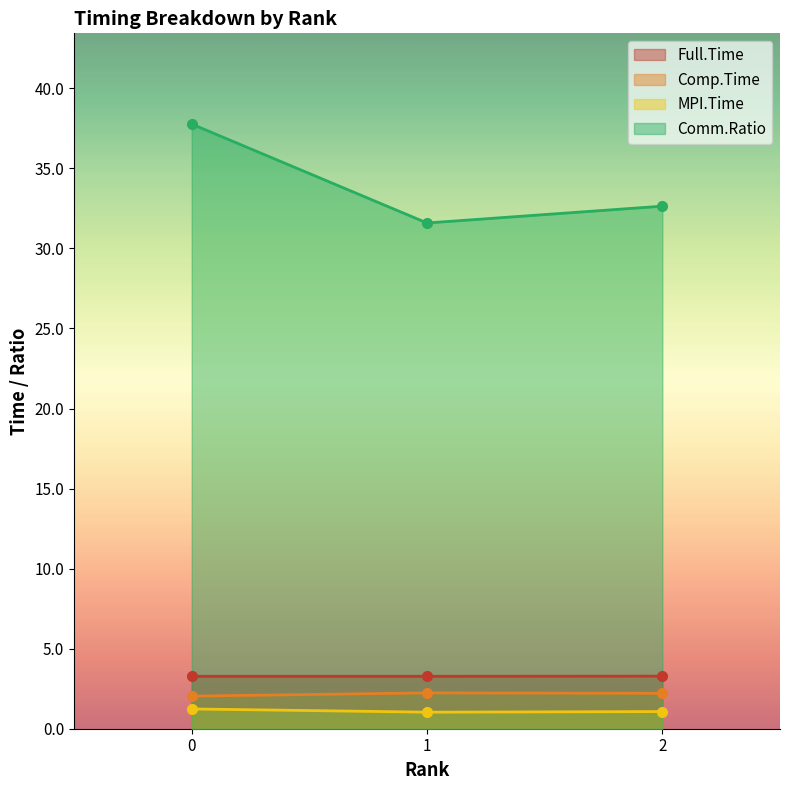

Which series has the largest range (max minus min)?

Comm.Ratio